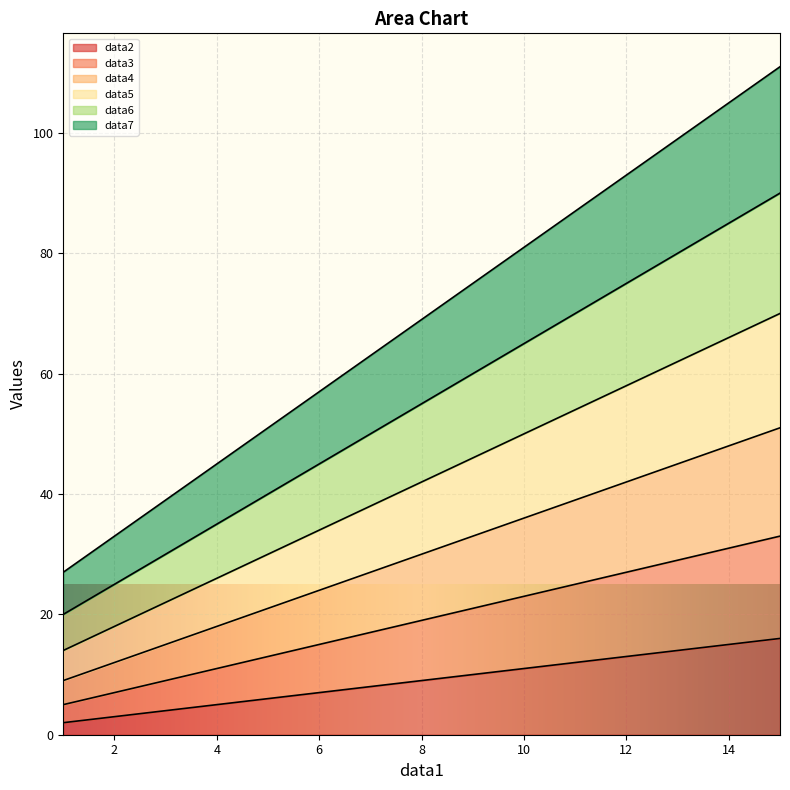

Reading right to left, what are all the values shown in this chart?

data2: 16	15	14	13	12	11	10	9	8	7	6	5	4	3	2
data3: 33	31	29	27	25	23	21	19	17	15	13	11	9	7	5
data4: 51	48	45	42	39	36	33	30	27	24	21	18	15	12	9
data5: 70	66	62	58	54	50	46	42	38	34	30	26	22	18	14
data6: 90	85	80	75	70	65	60	55	50	45	40	35	30	25	20
data7: 111	105	99	93	87	81	75	69	63	57	51	45	39	33	27